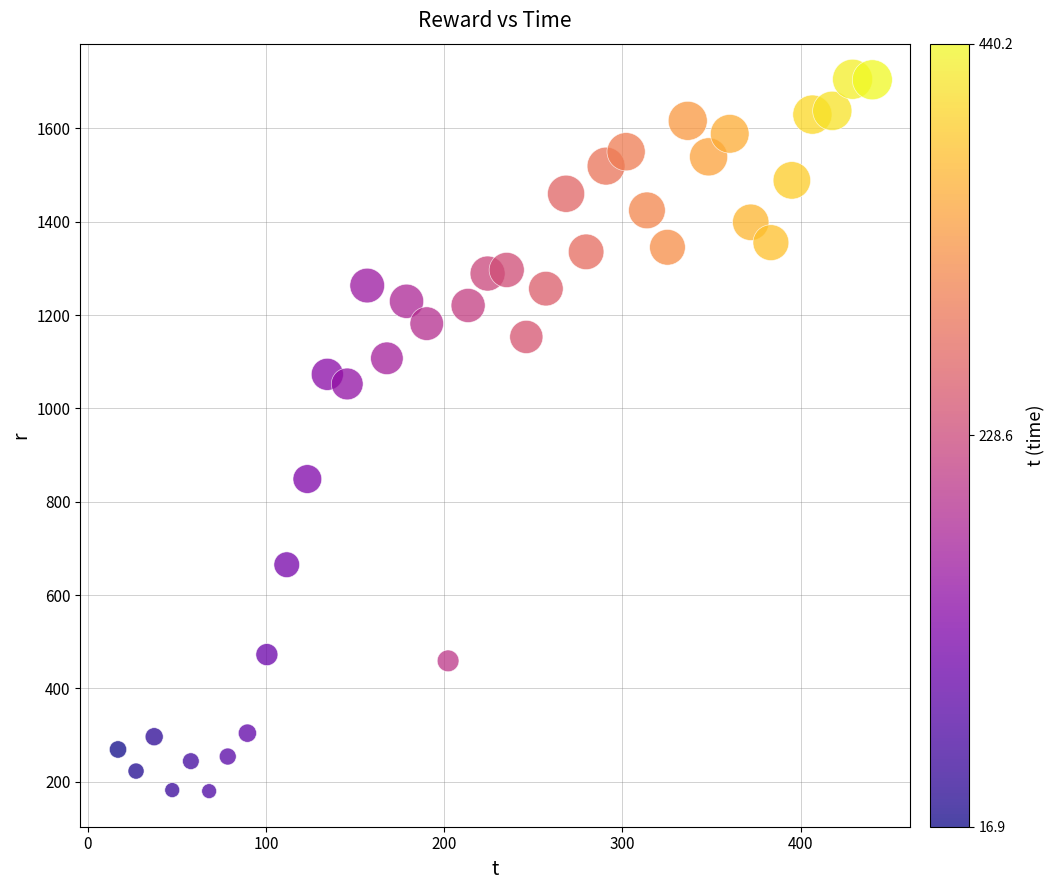

What is the range of Y values (max minus min)?

1525.3